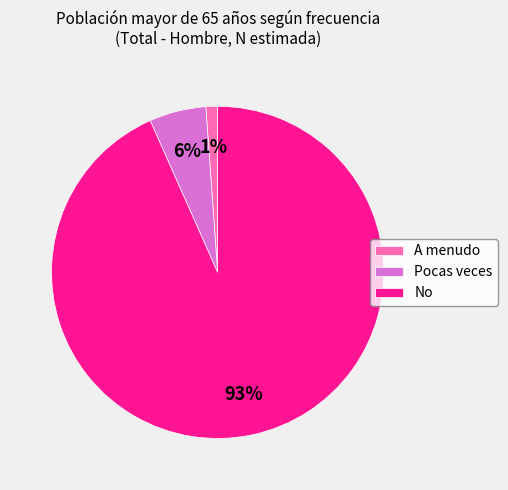

To the nearest percent, what is the combined percentage of No and Pocas veces?

99%